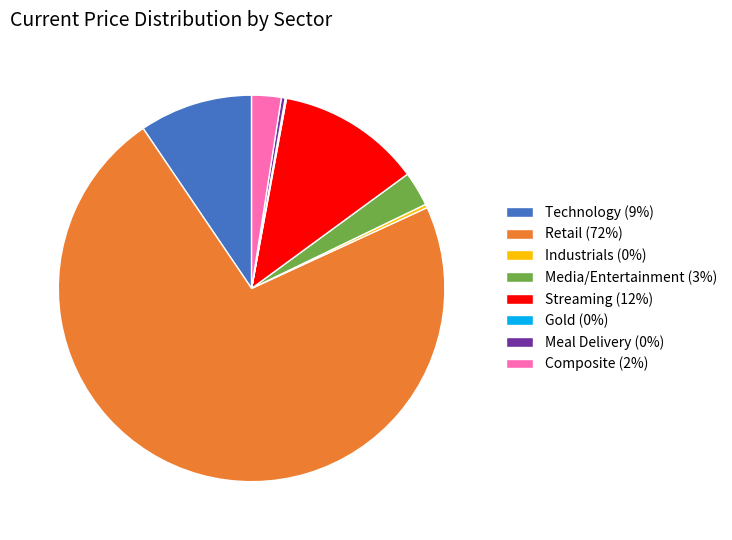

The Streaming (12%) slice represents 12% of the pie. True or false?

True